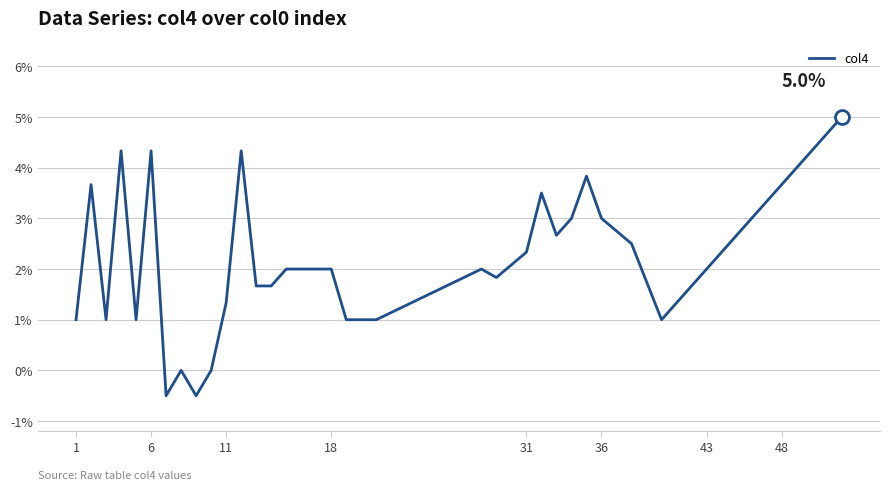

What is the difference between the maximum and minimum values?

5.5